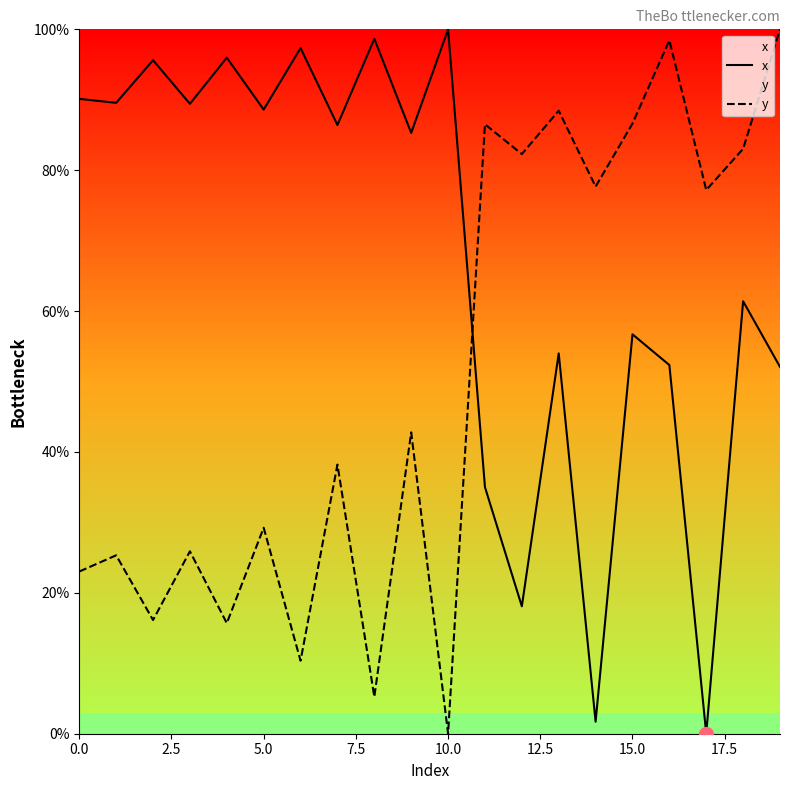

What is the difference between the x values at 13 and 14?

52.3